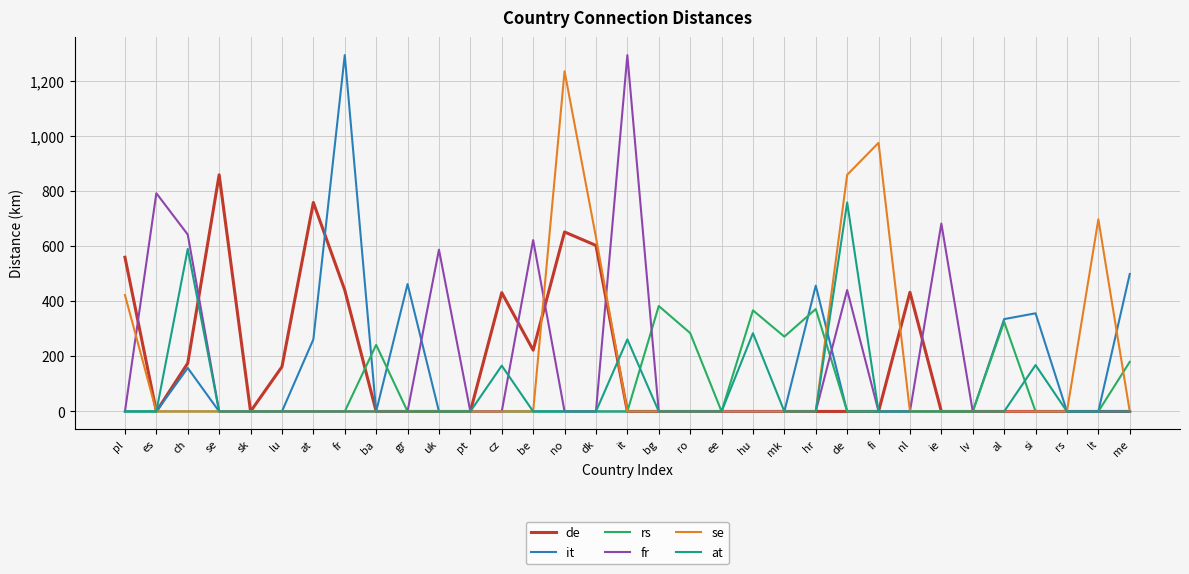

What position from the left is me?

33